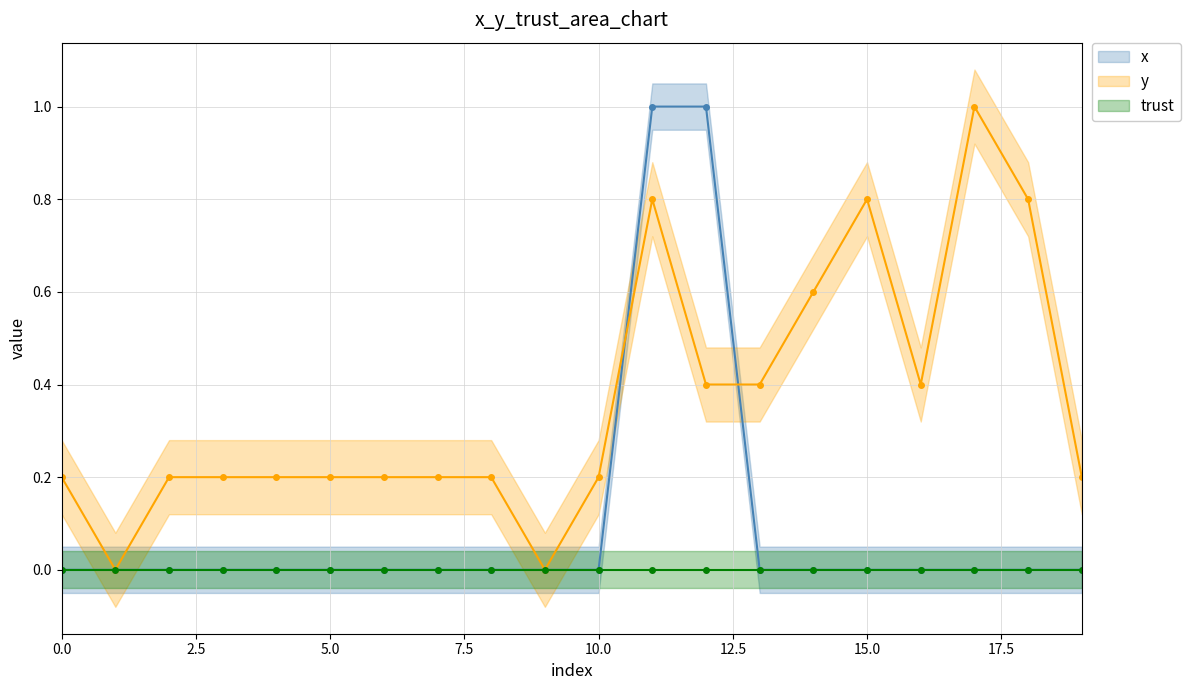

Is this an area chart (filled region under the line)?

No